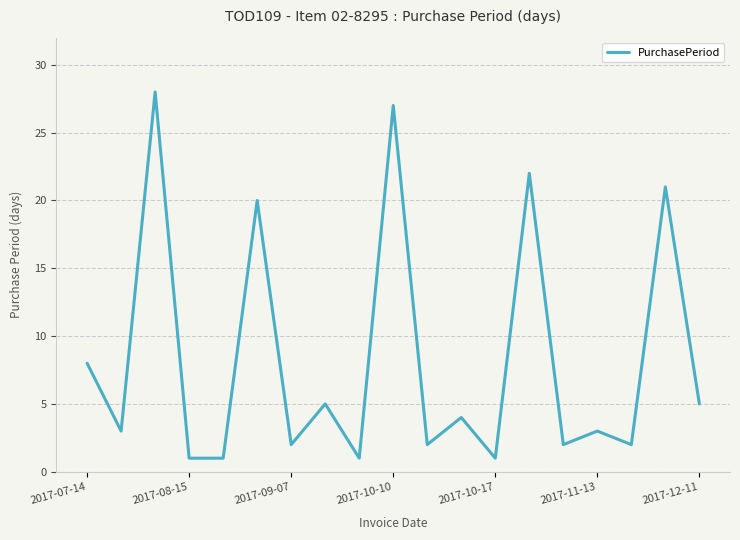

What is the greatest value displayed?

28